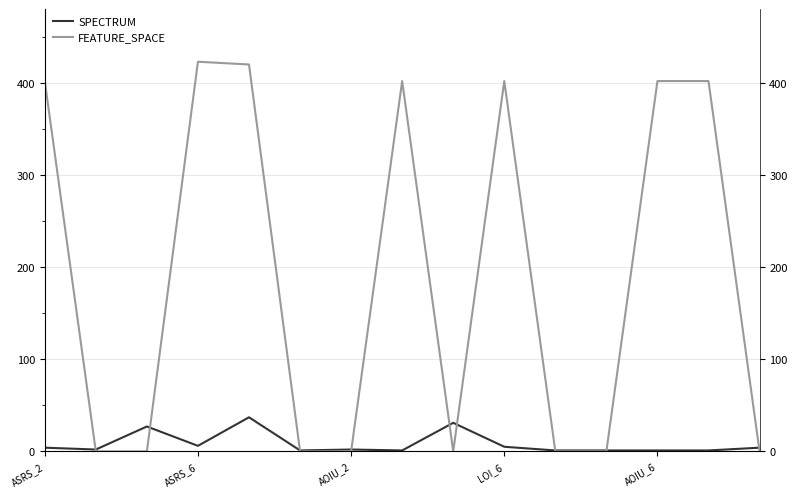

In FEATURE_SPACE, how many points are higher than both neighbors (excluding endpoints)?

3